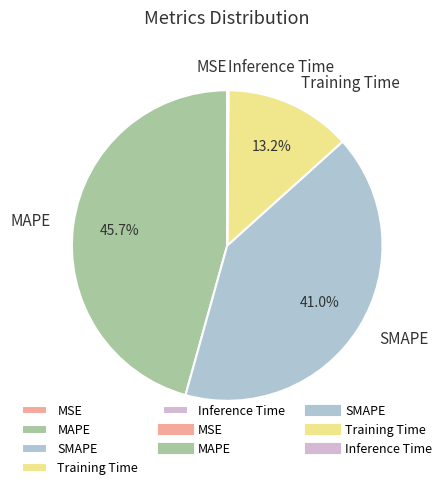

Do SMAPE and MAPE together represent more than half of the pie?

Yes